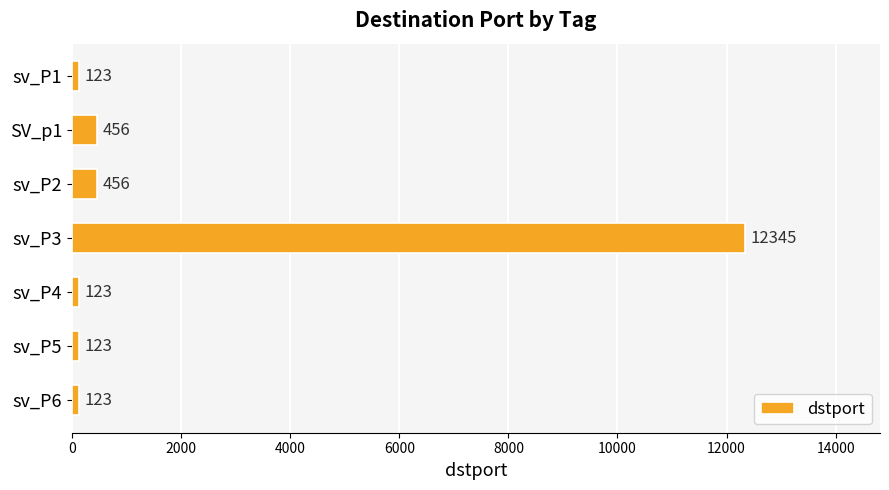

The chart shows a value of 123 at sv_P4. True or false?

True